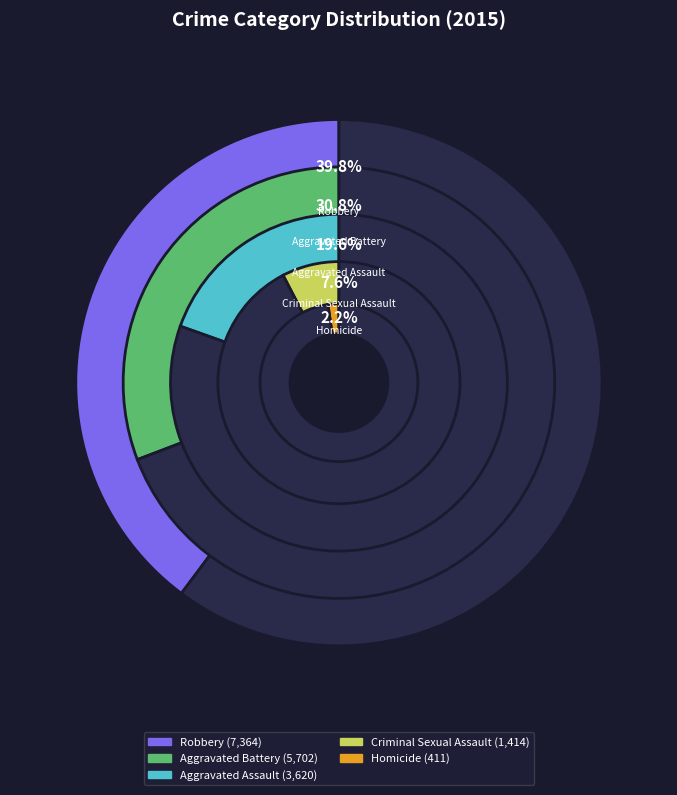

To the nearest percent, what is the combined percentage of Aggravated Battery and Homicide?

33%